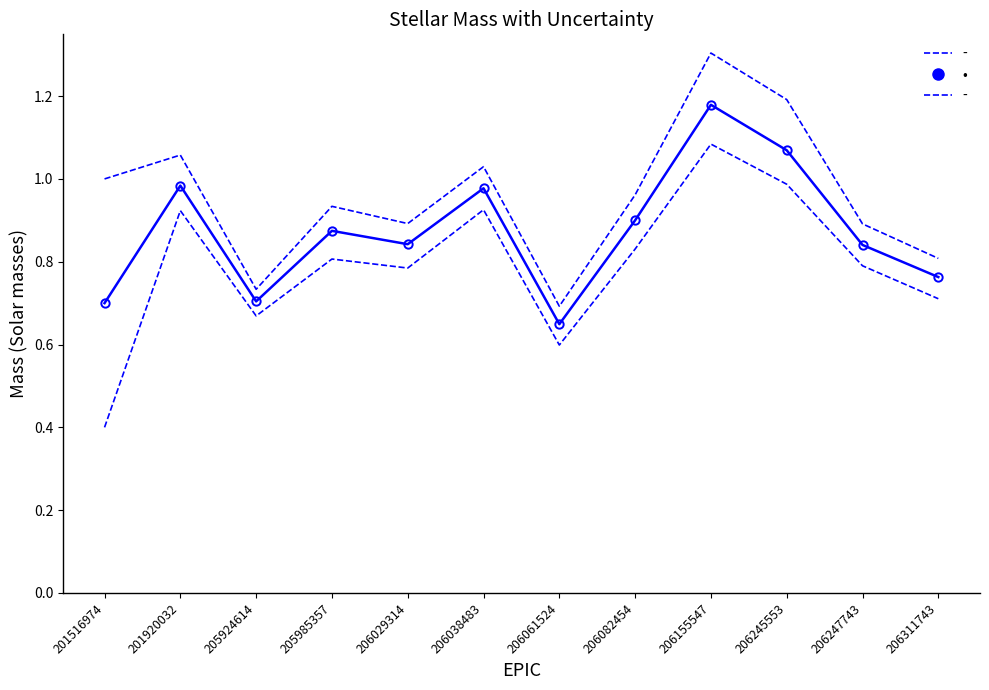

The chart shows a value of 0.6 at 206082454. True or false?

False